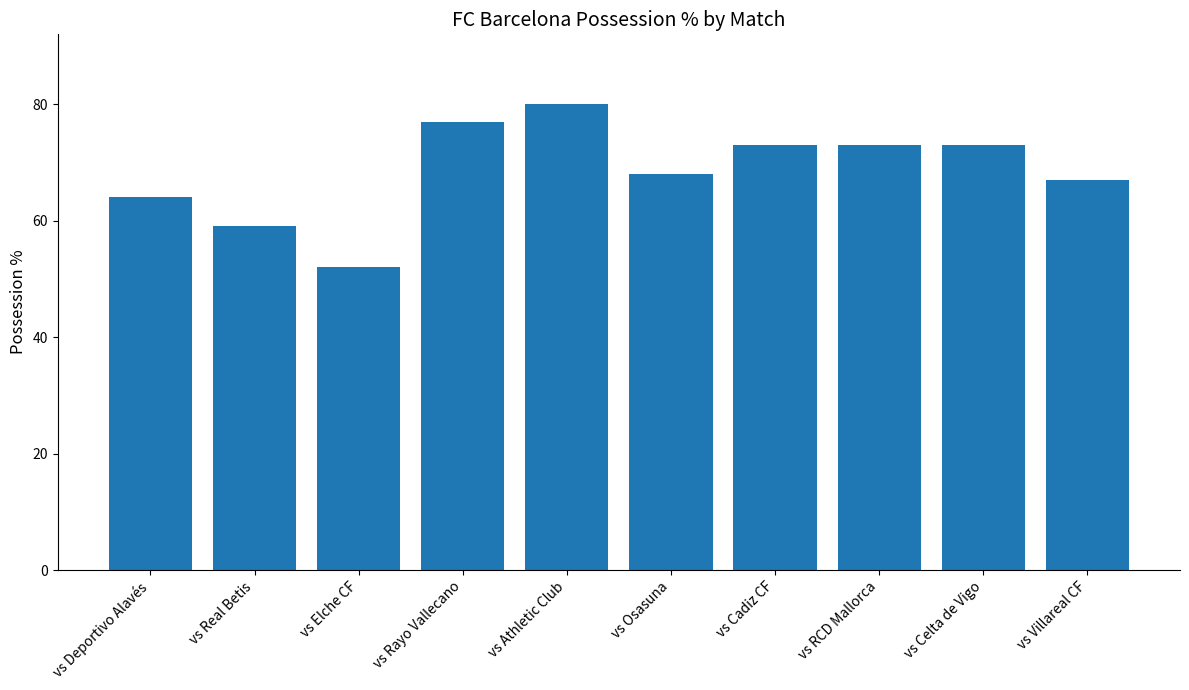

What is the difference between the second highest and minimum values?

25